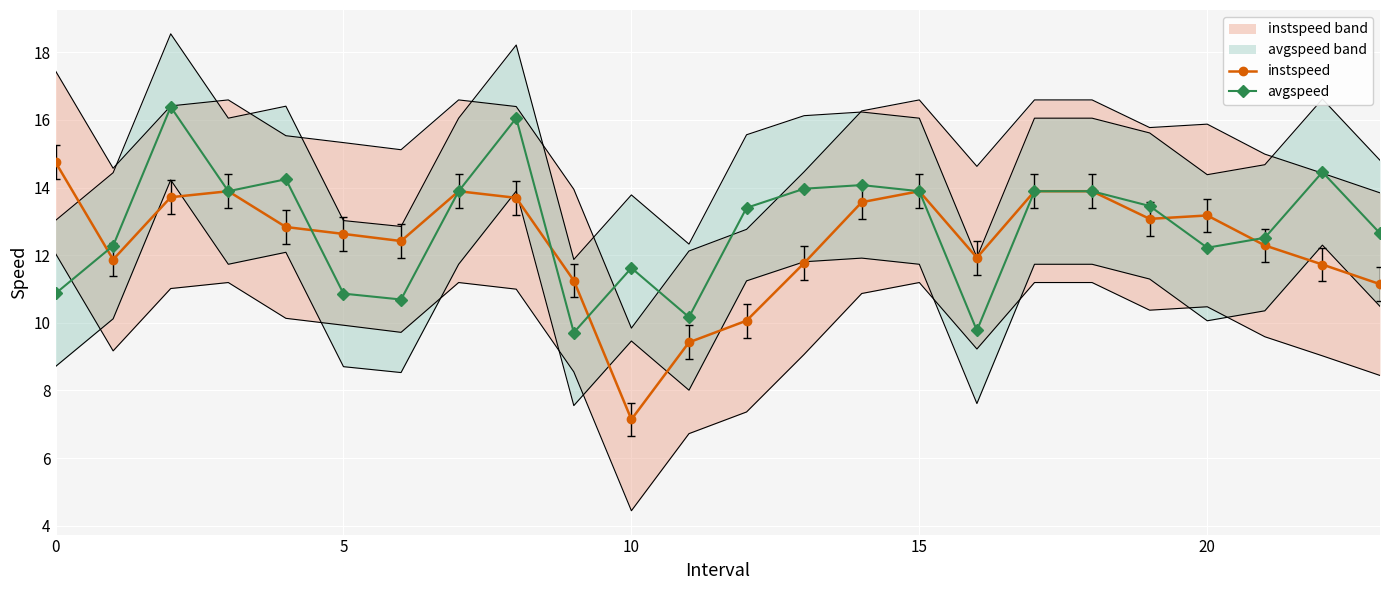

True or false: avgspeed has a value of 9.4 at 15.

False